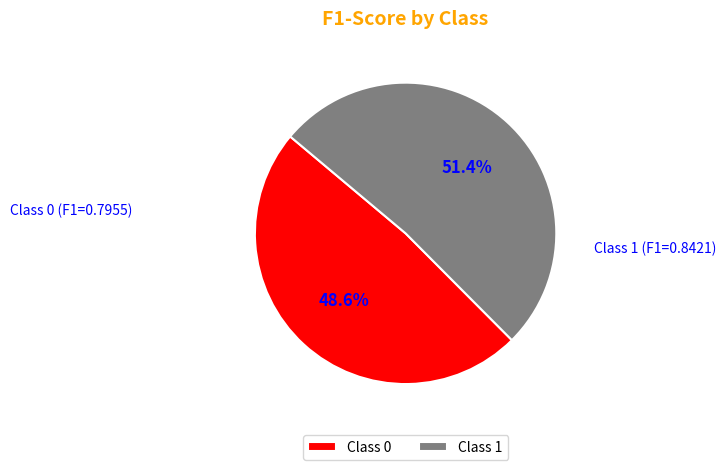

Count the number of slices in the pie.

2